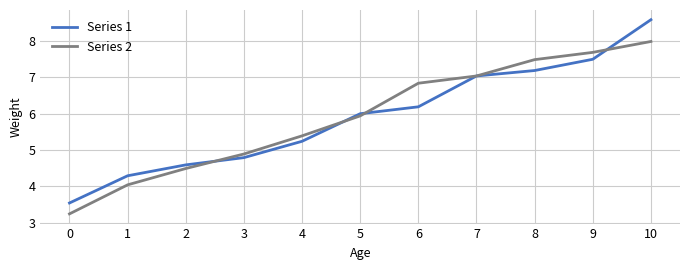

True or false: Series 2 and Series 1 intersect in this chart.

True